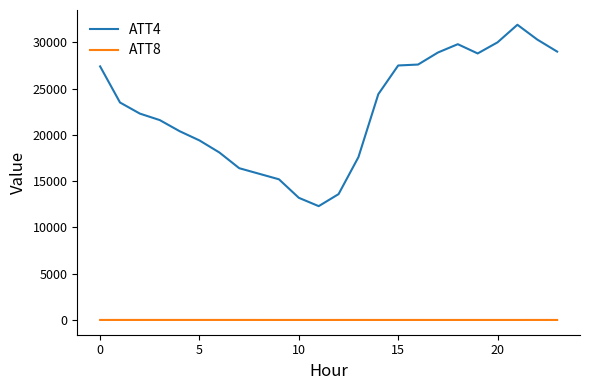

True or false: ATT4 and ATT8 intersect in this chart.

False